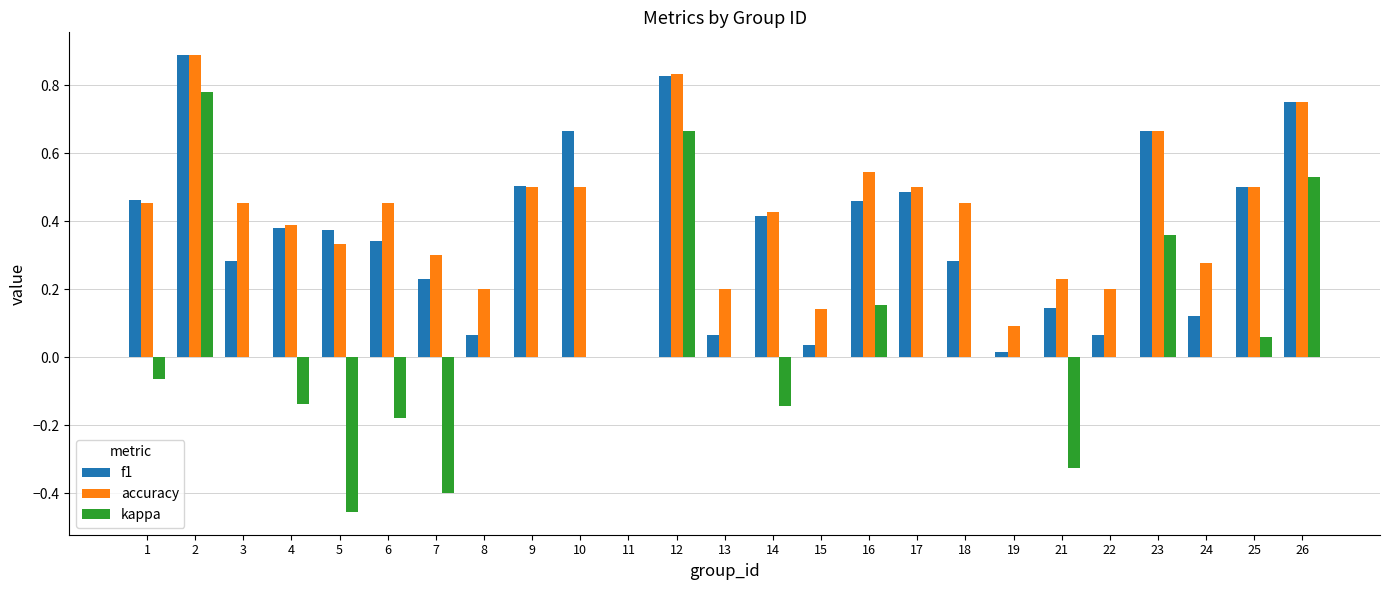

What is the sum of all f1 values?

9.0